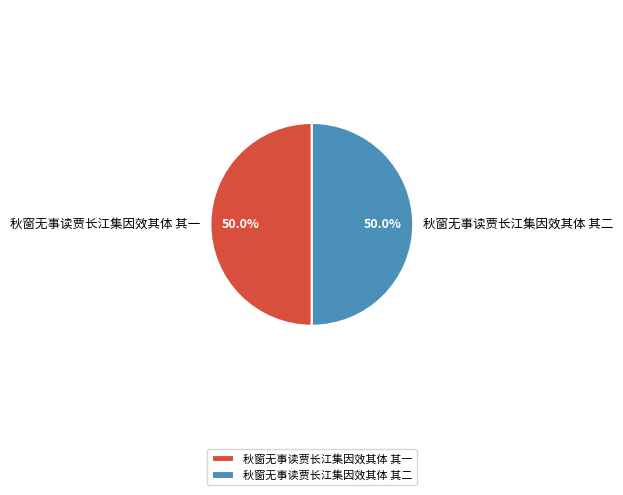

How many segments does this pie chart have?

2